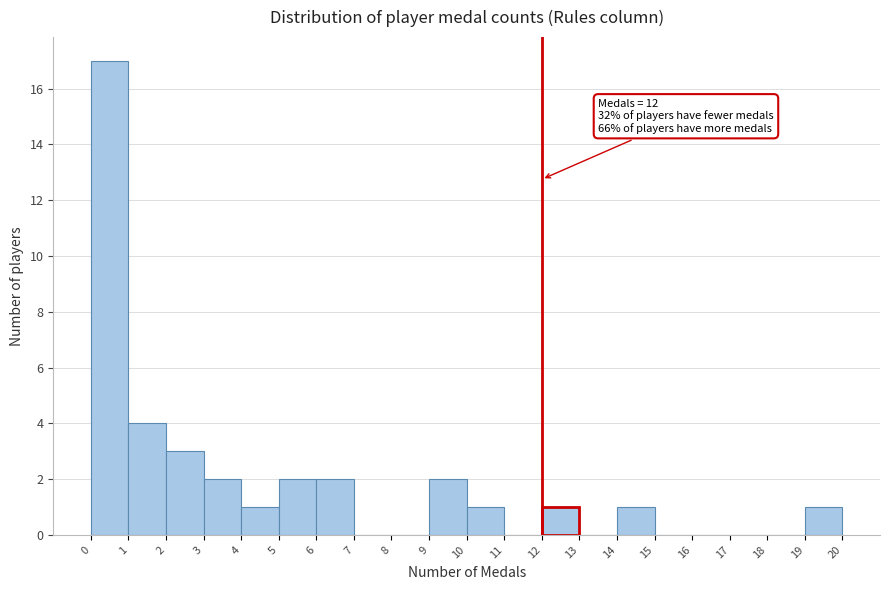

Which range on the x-axis has the tallest bar?

0 to 1